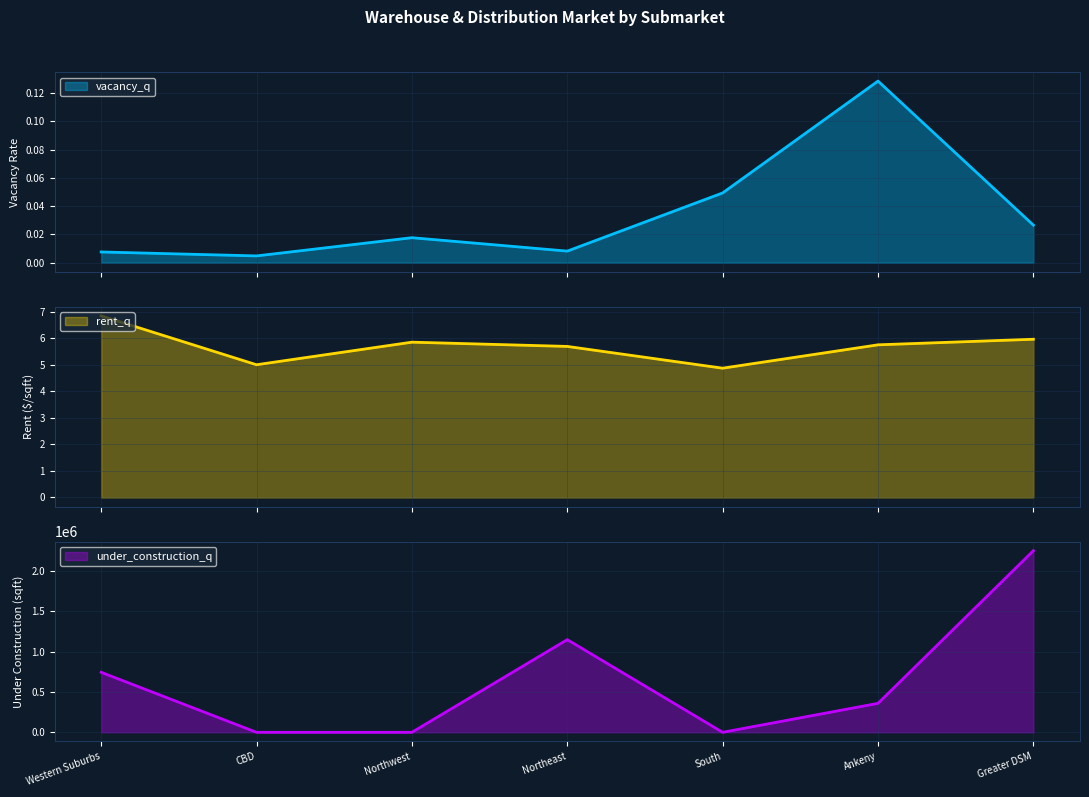

How many values in under_construction_q are above zero?

4